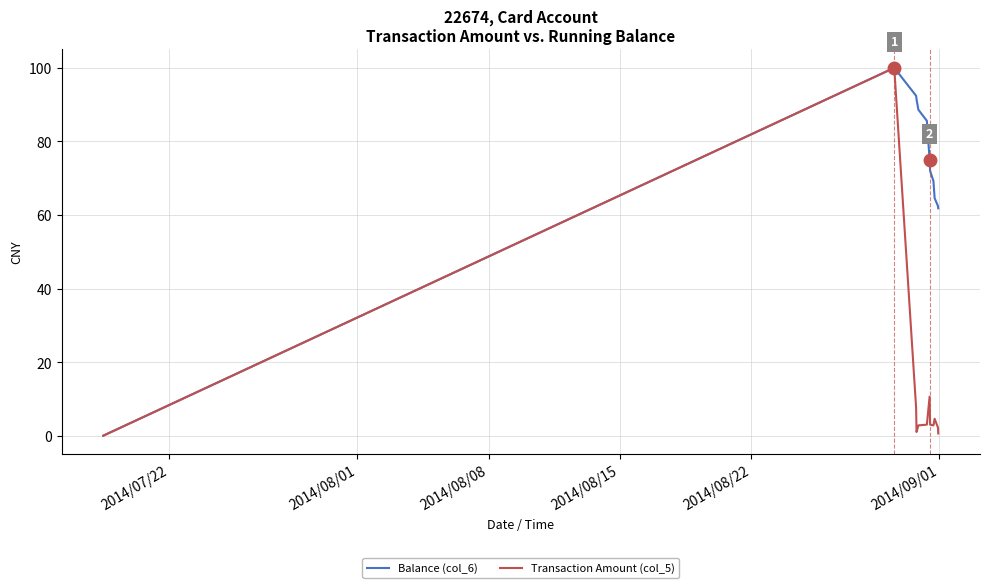

In Balance (col_6), how many points are higher than both neighbors (excluding endpoints)?

1